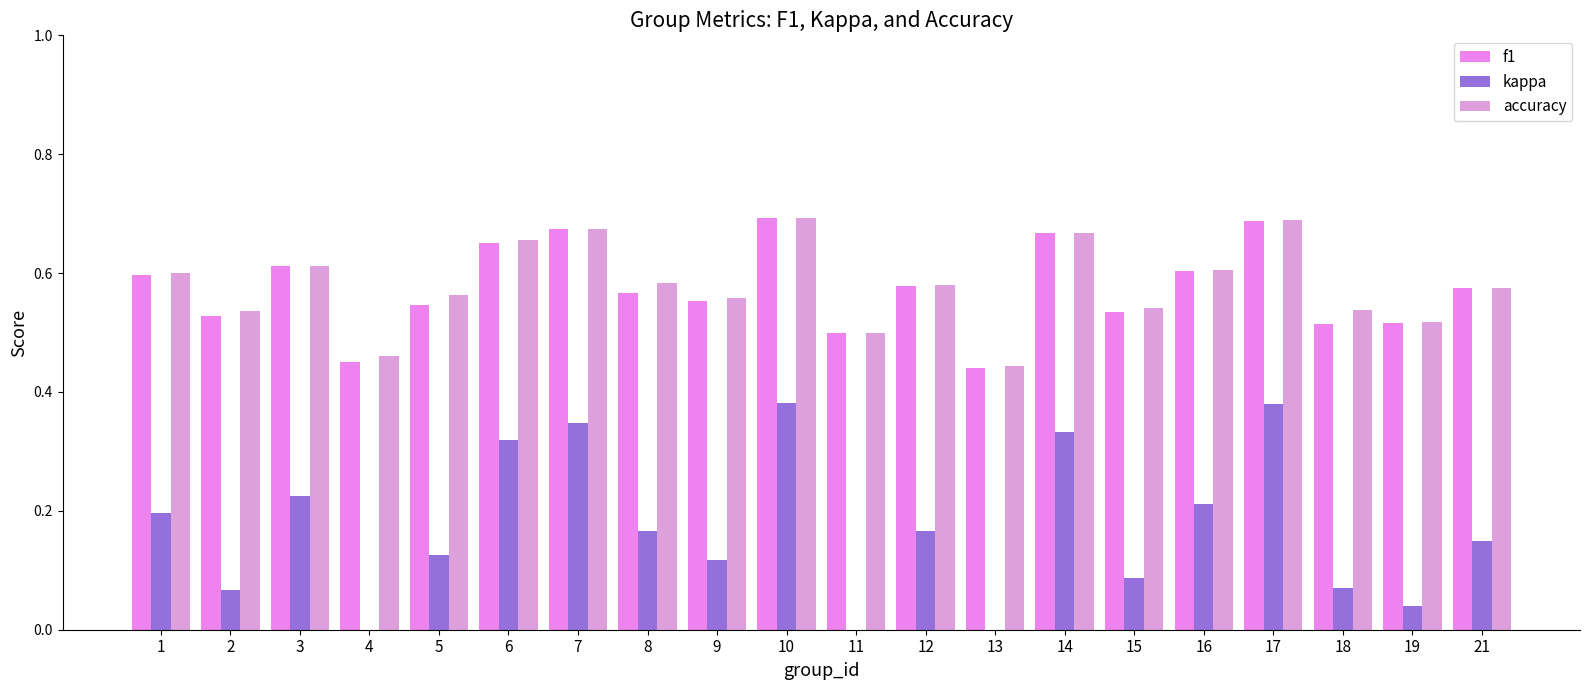

What is the average value of the f1 series?

0.6